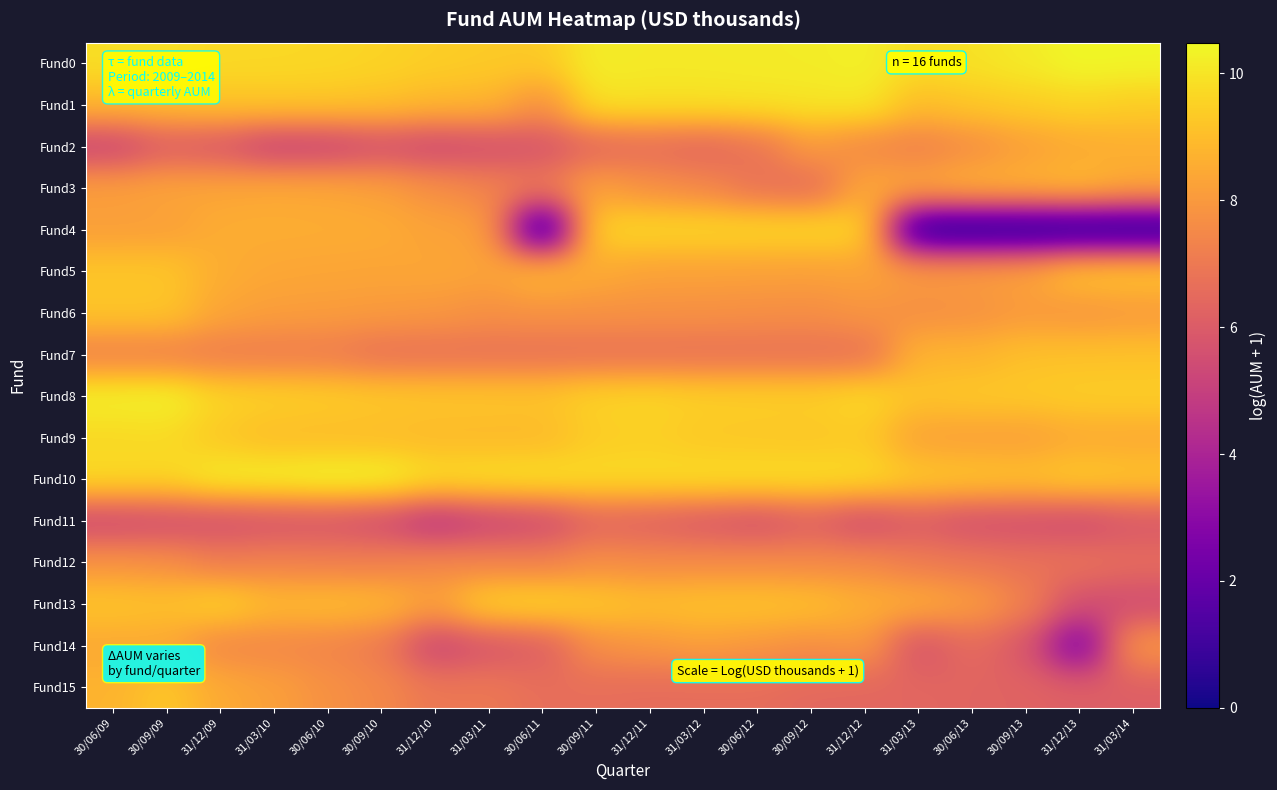

At which category is the sum across all series the highest?

30/09/09